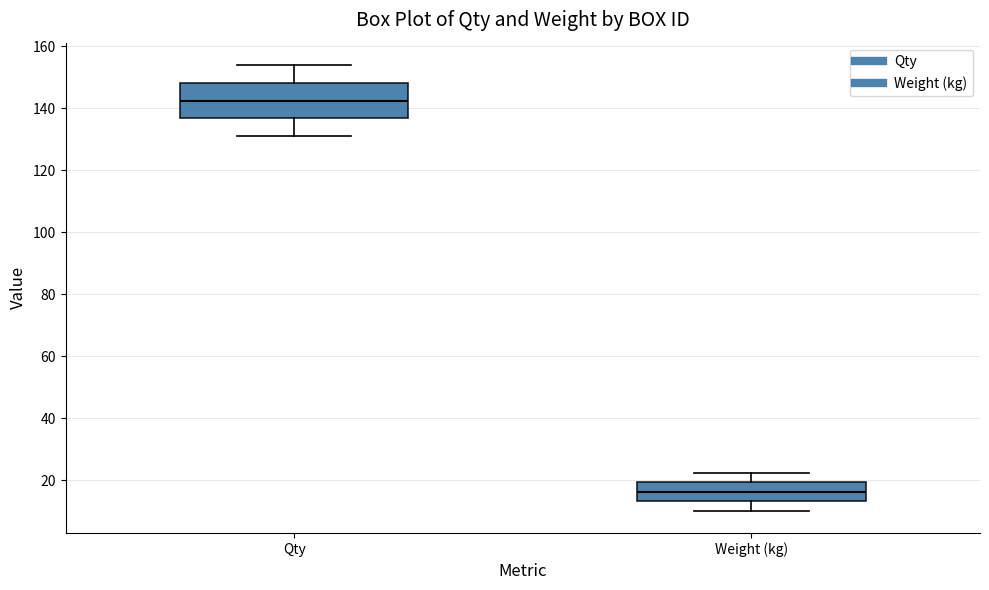

Reading left to right, read every box against the y-axis: the position of its median line, the range the box covers, and the ends of its whiskers. The values are not printed on the chart, so give them approximately, as read against the axis.

Qty: median 142, box 136 to 148, whiskers 132 to 154
Weight (kg): median 16, box 14 to 20, whiskers 10 to 22